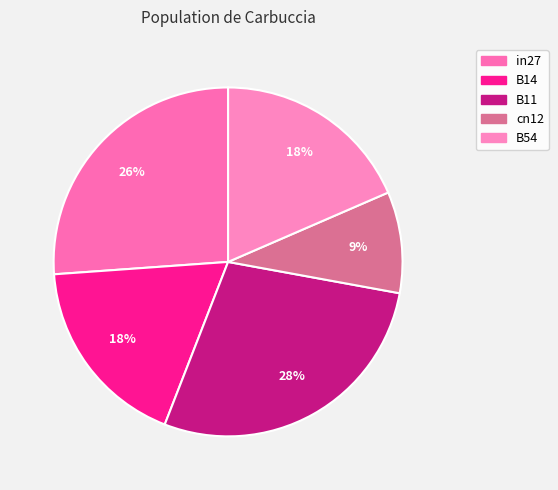

Does any single category account for the majority?

No